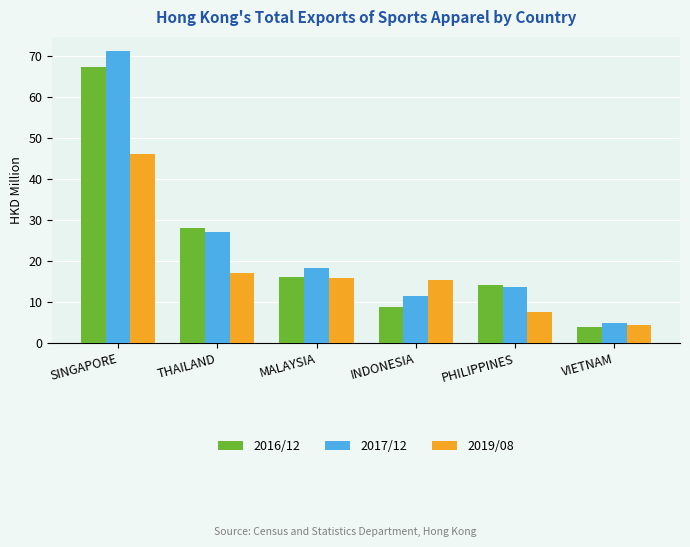

What is the average value of the 2019/08 series?

17.7